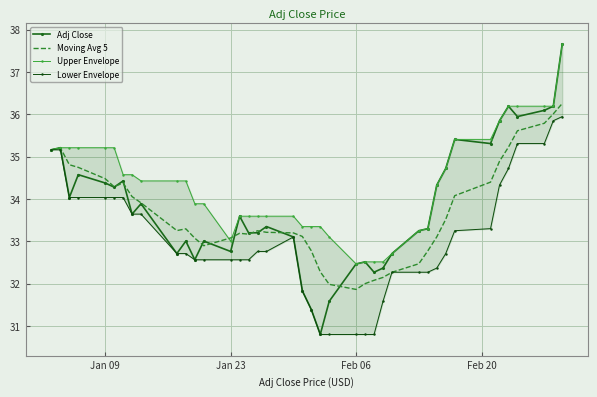

What is the lowest value of the Adj Close series?

30.8